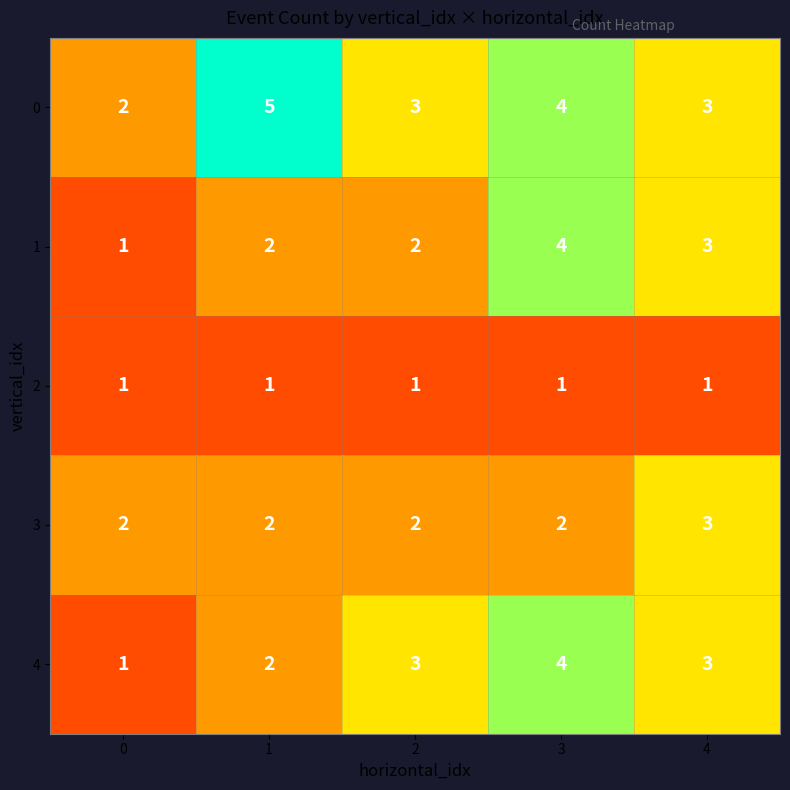

What is the sum of all 4 values?

13